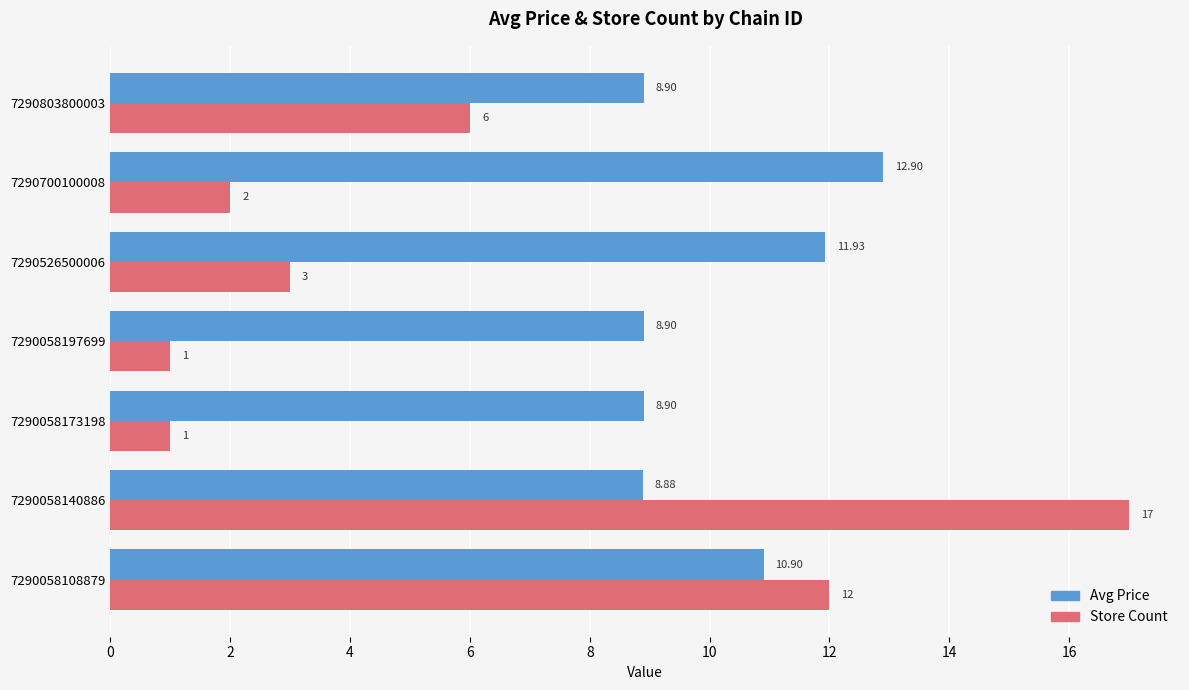

What are all the series names shown in the legend?

Avg Price, Store Count